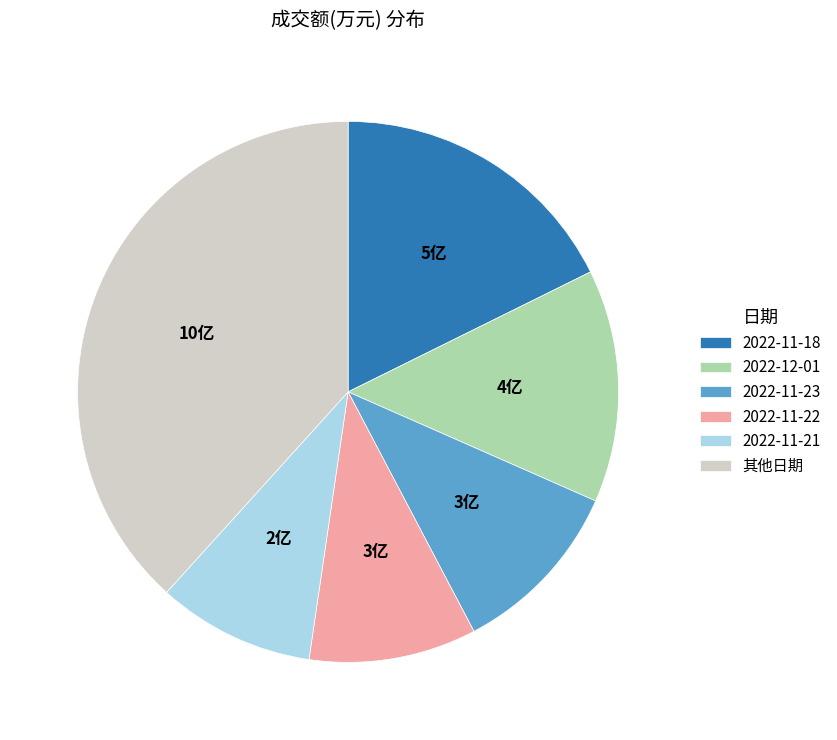

What is the ratio of the value at 2022-11-21 to the value at 2022-11-18?

0.5